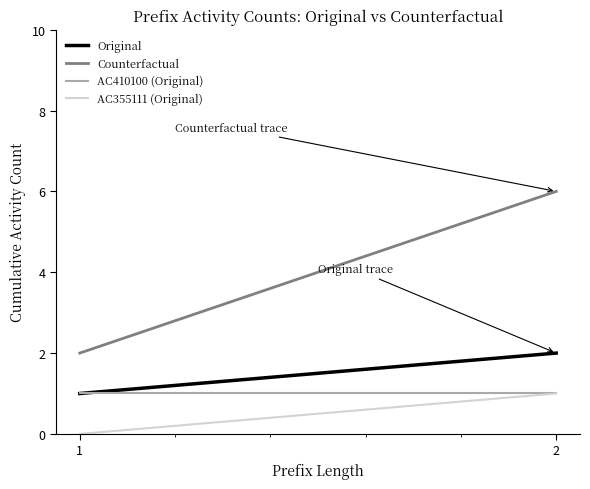

How many Original values are between 1 and 2?

2